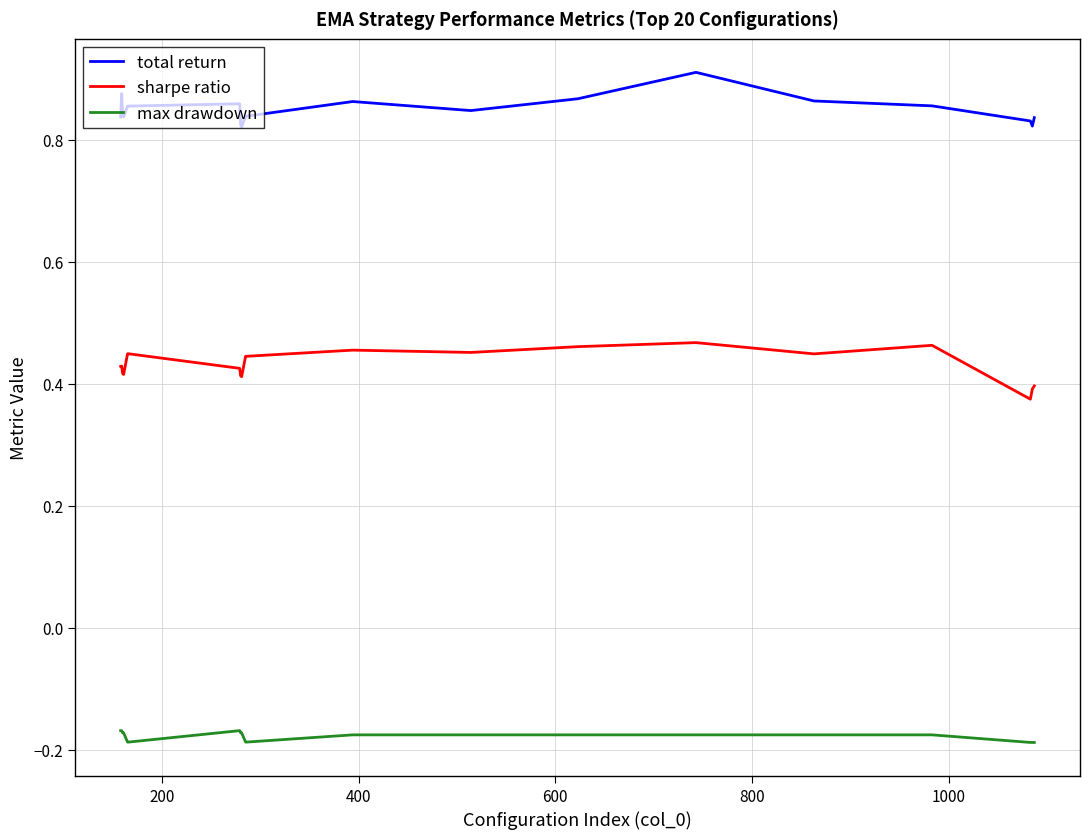

How many lines are shown in the chart?

3